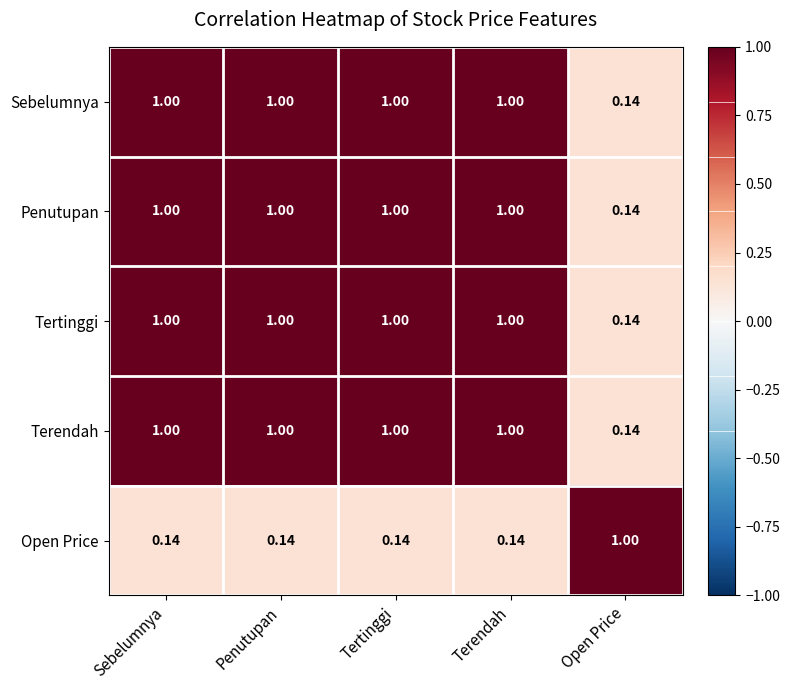

At which label is Terendah closest to 0?

Open Price